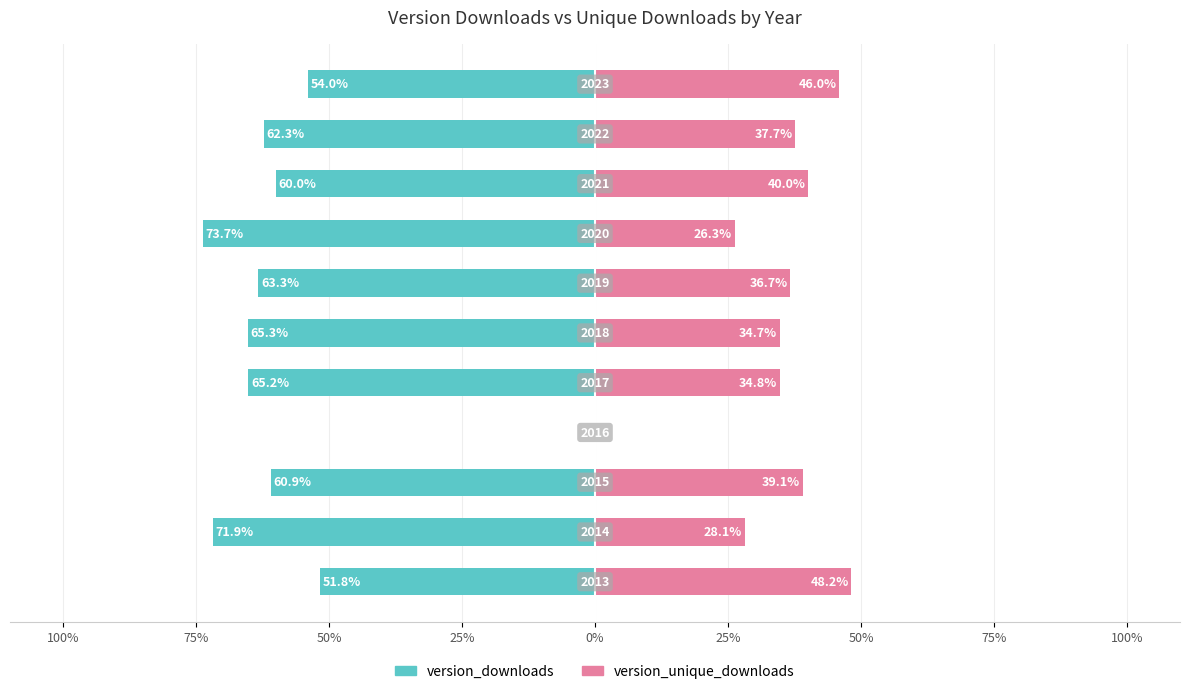

What is the total value across all series at 9?

-24.6